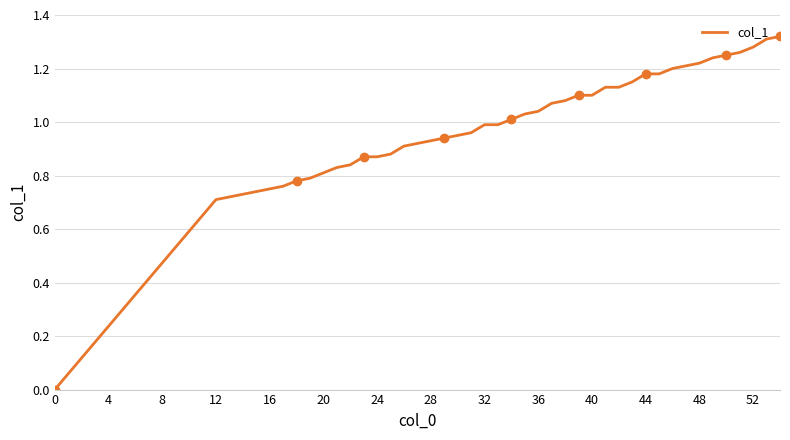

The col_1 series shows 1.5 at 24. True or false?

False